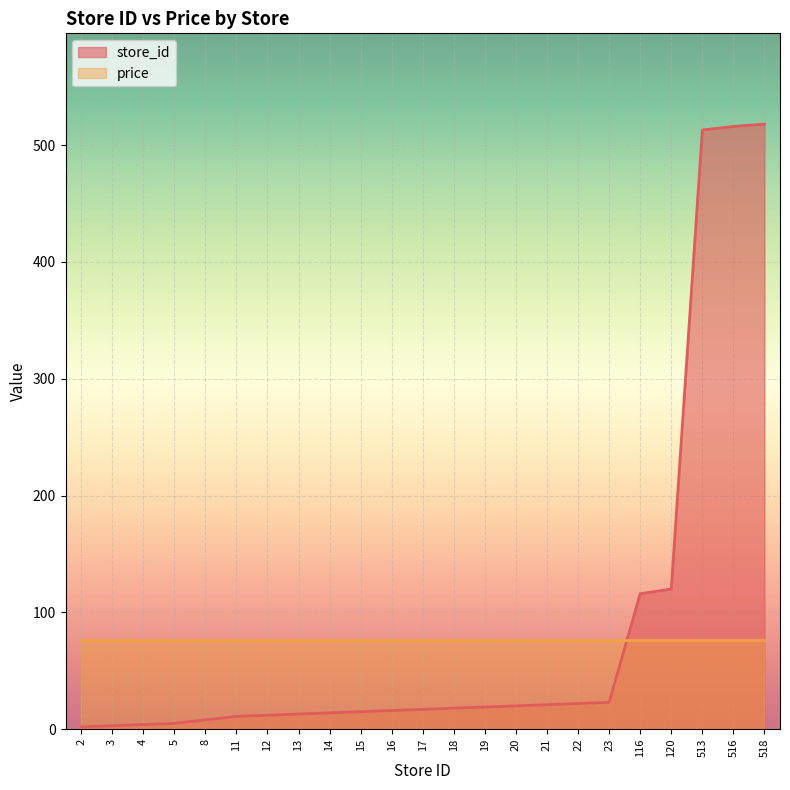

What is the minimum value shown in the chart?

2